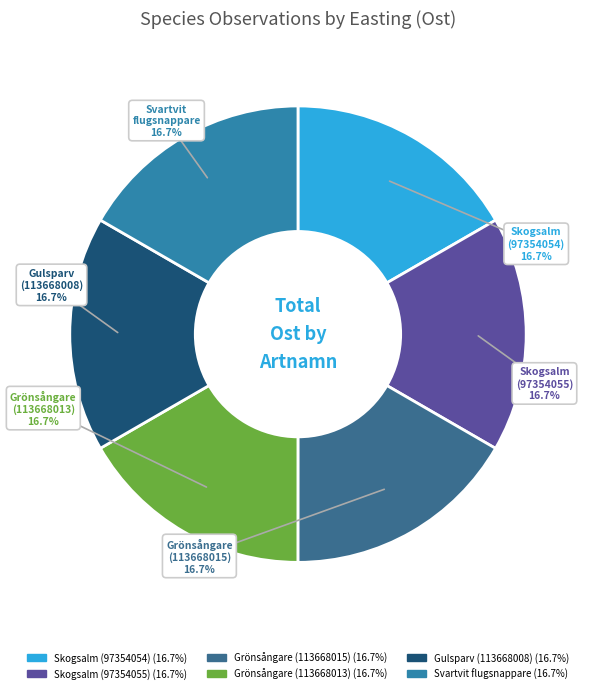

Count the number of slices in the pie.

6